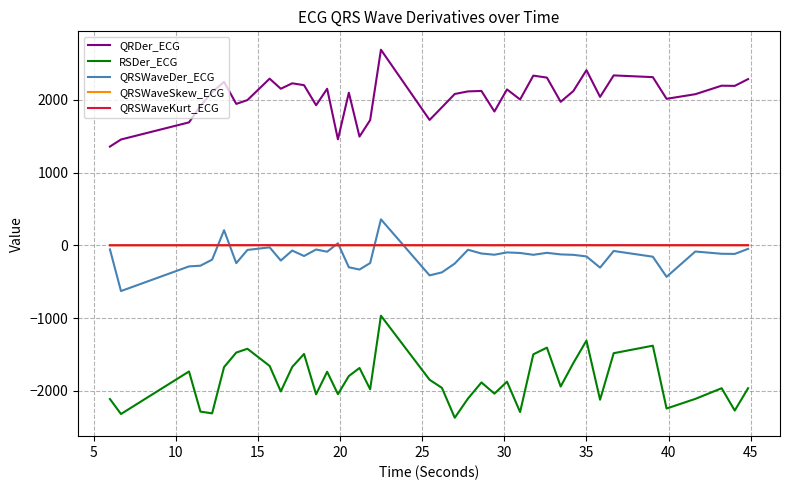

How many lines are shown in the chart?

5